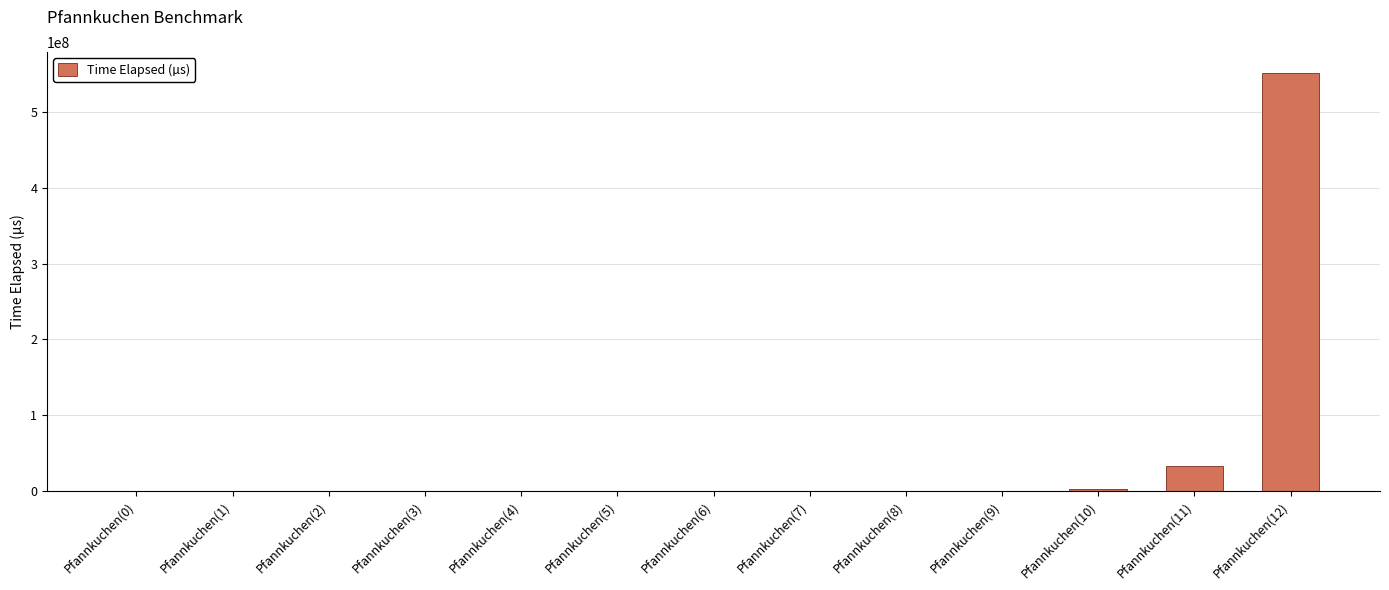

At which category does the chart reach its peak across all series?

Pfannkuchen(12)